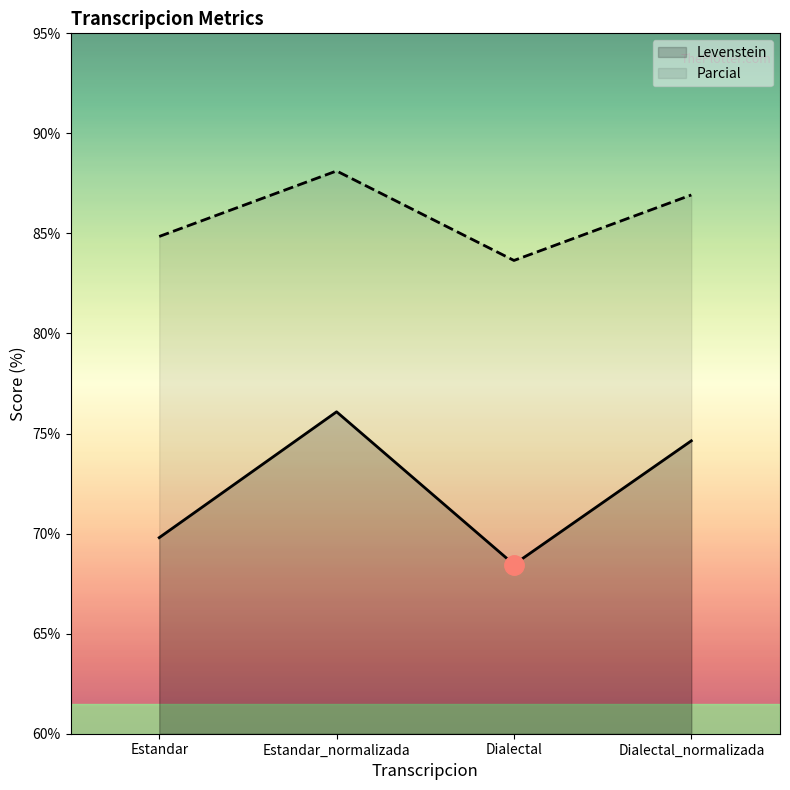

What is the total value across all series at Dialectal?

152.1